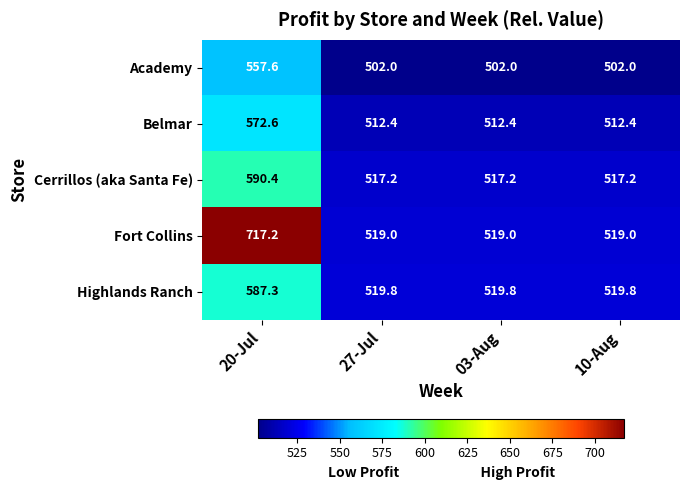

What is the difference between the Belmar values at 20-Jul and 10-Aug?

60.2